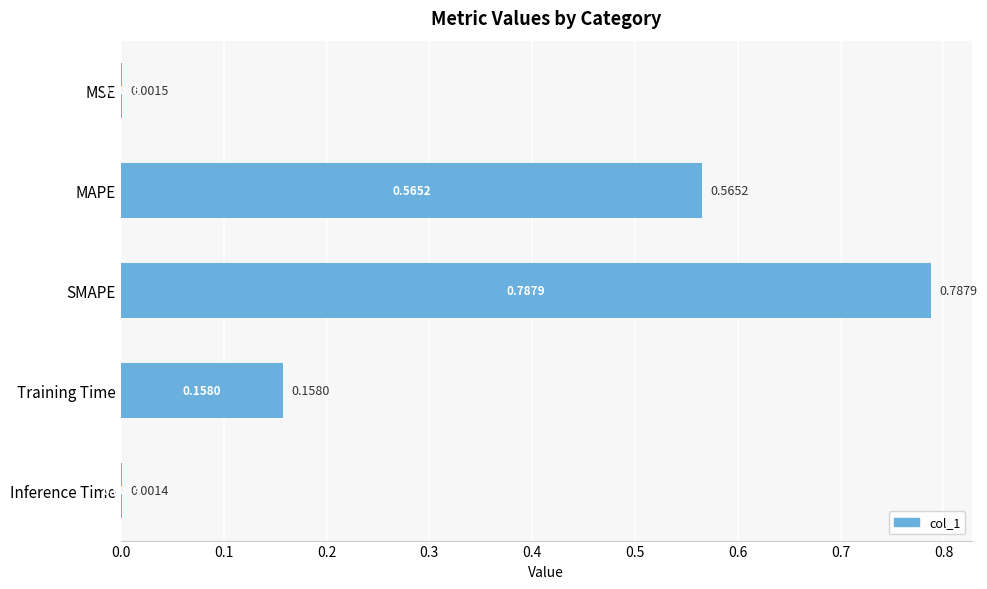

Between Training Time and SMAPE, which is larger?

SMAPE